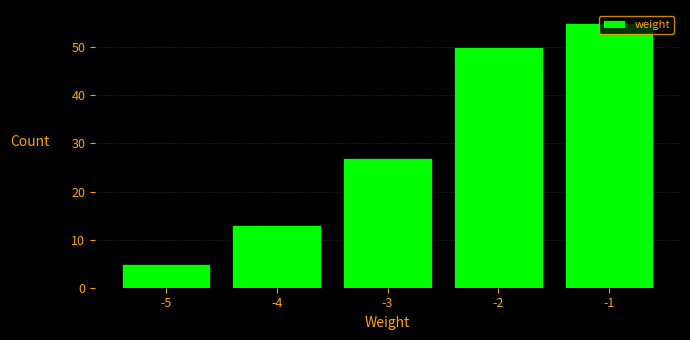

How tall is the bar that spans -5.5 to -4.5 on the x-axis? The values are not printed on the chart, so give them approximately, as read against the axis.

5